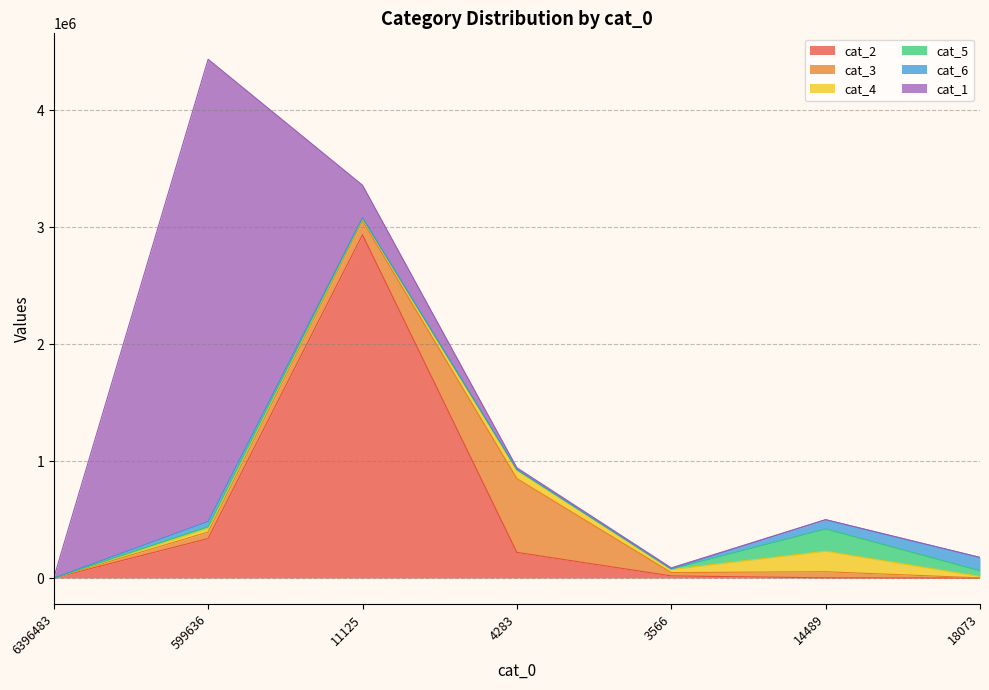

What value does the cat_6 series have at 599636?

45164